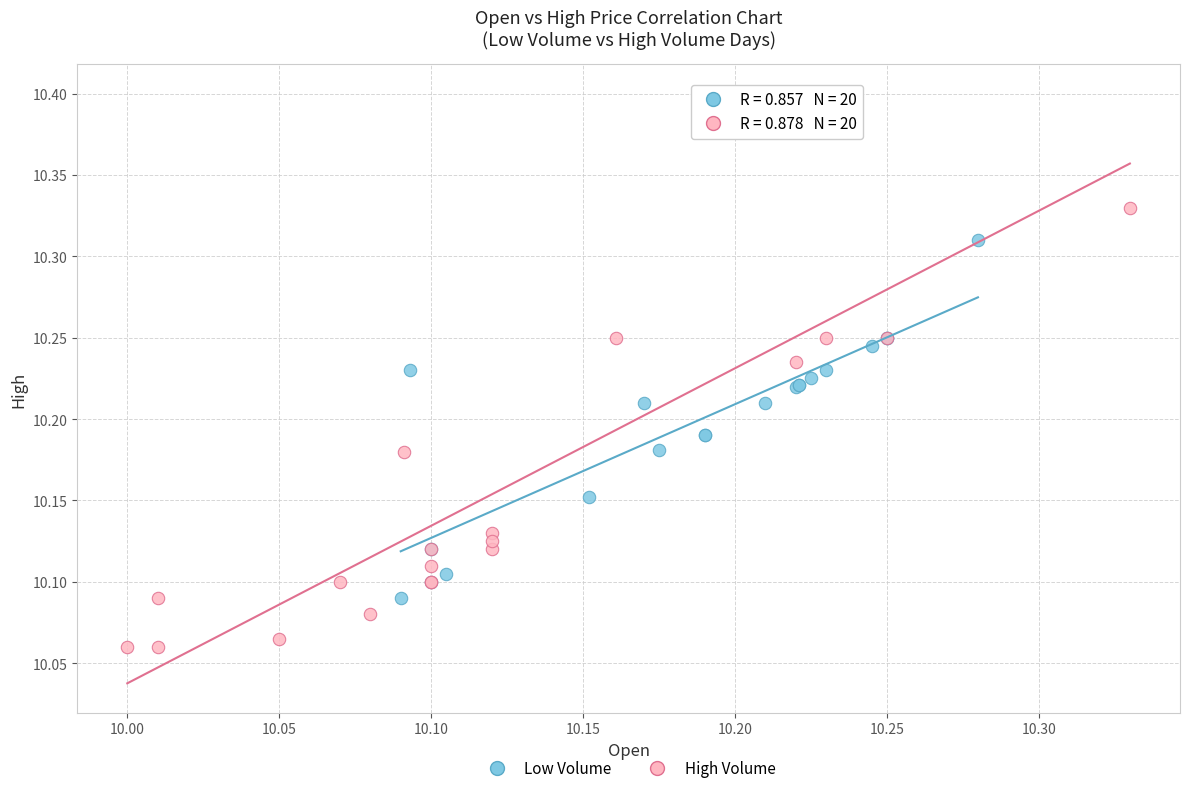

Which series has the widest spread of Y values?

High Volume